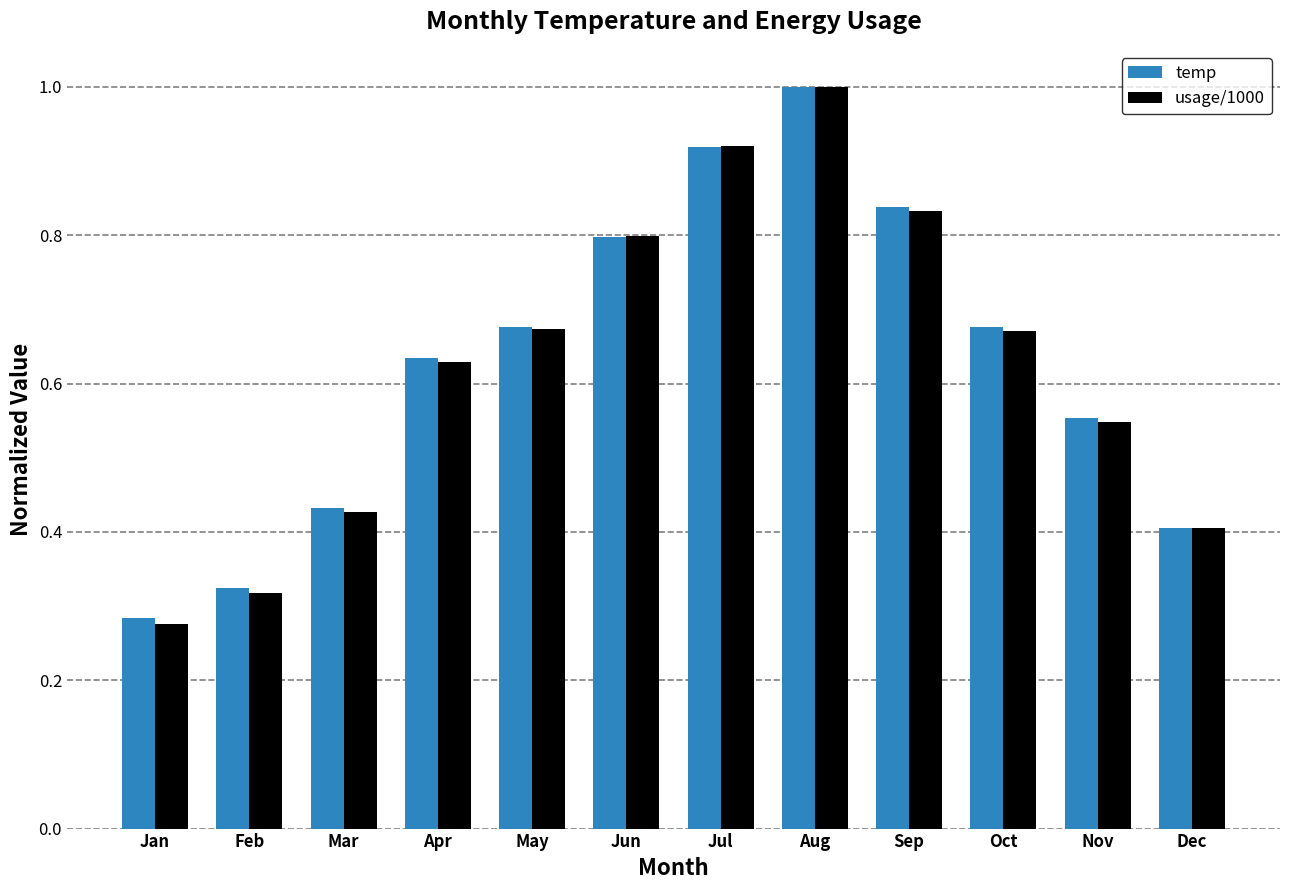

At which label is usage/1000 closest to 0?

Jan